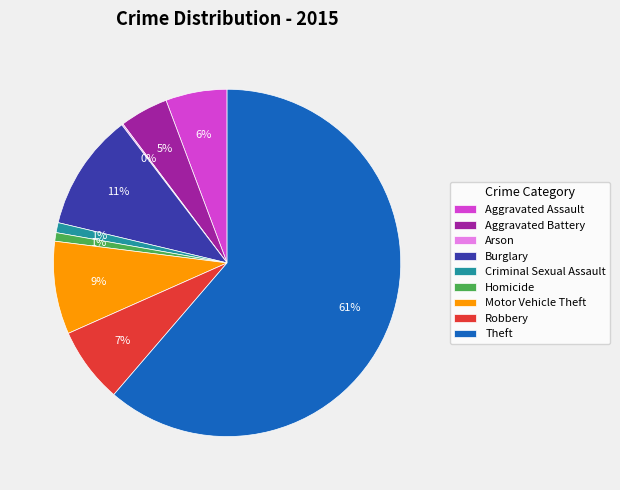

Between Robbery and Motor Vehicle Theft, which is larger?

Motor Vehicle Theft